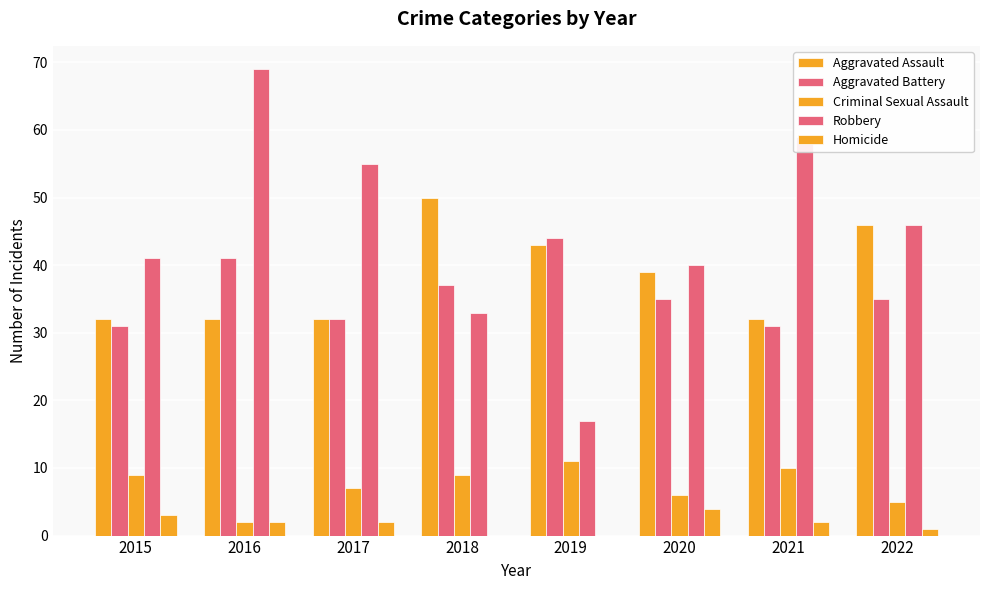

What is the difference between the maximum and minimum values in the Robbery series?

52